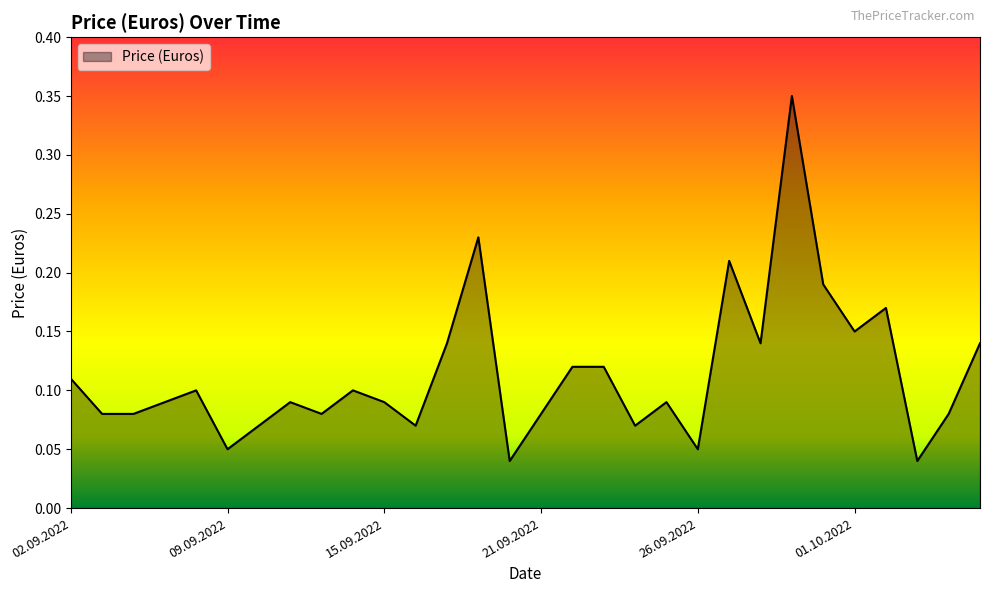

Rank the categories by value from highest to lowest.

29.09.2022, 19.09.2022, 27.09.2022, 30.09.2022, 02.10.2022, 01.10.2022, 17.09.2022, 28.09.2022, 05.10.2022, 22.09.2022, 23.09.2022, 02.09.2022, 08.09.2022, 14.09.2022, 07.09.2022, 12.09.2022, 15.09.2022, 25.09.2022, 05.09.2022, 06.09.2022, 13.09.2022, 21.09.2022, 04.10.2022, 10.09.2022, 16.09.2022, 24.09.2022, 09.09.2022, 26.09.2022, 20.09.2022, 03.10.2022